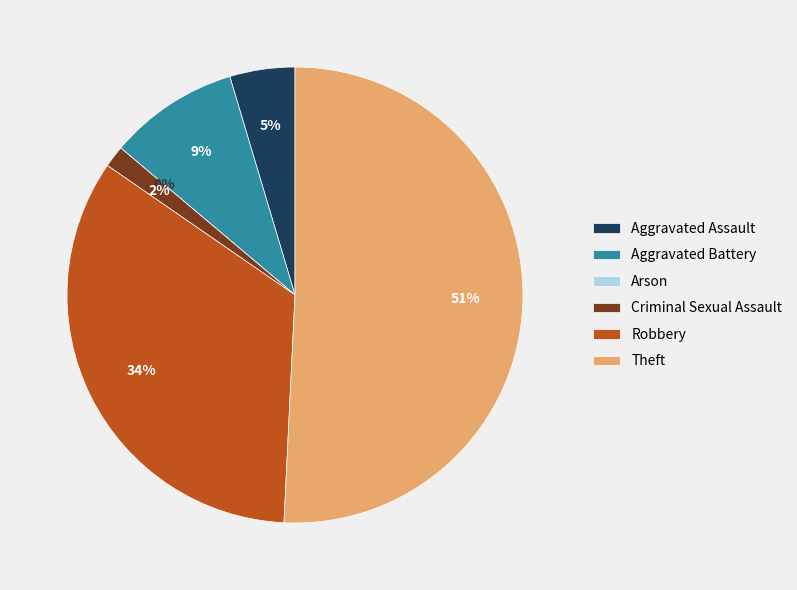

To the nearest percent, what is the average slice percentage?

17%